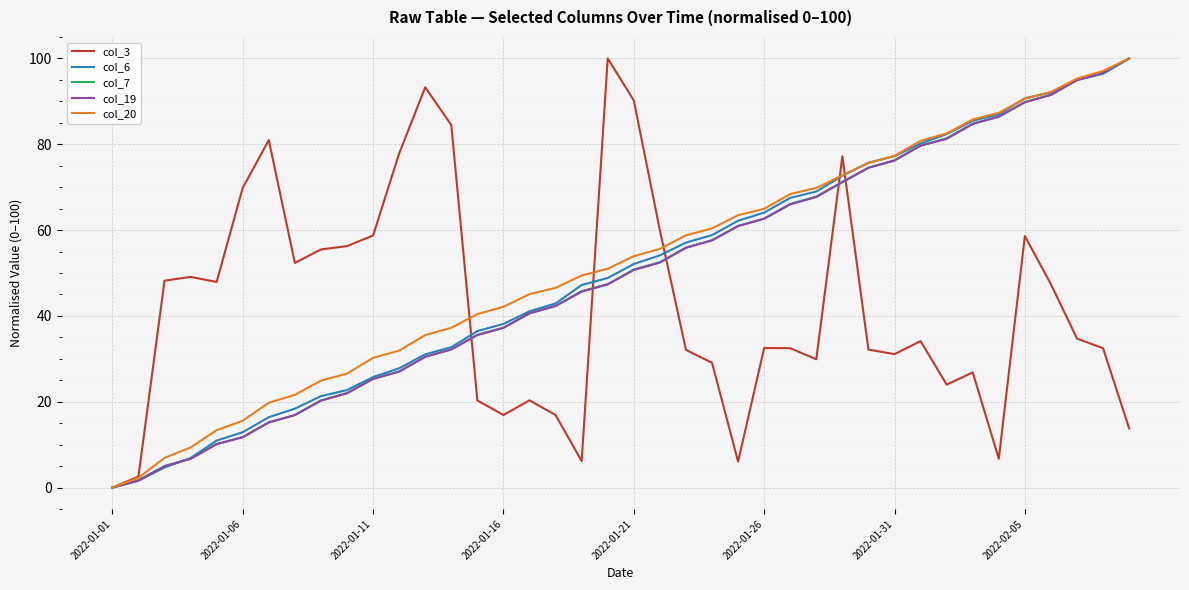

What is the maximum value for col_6?

100.0